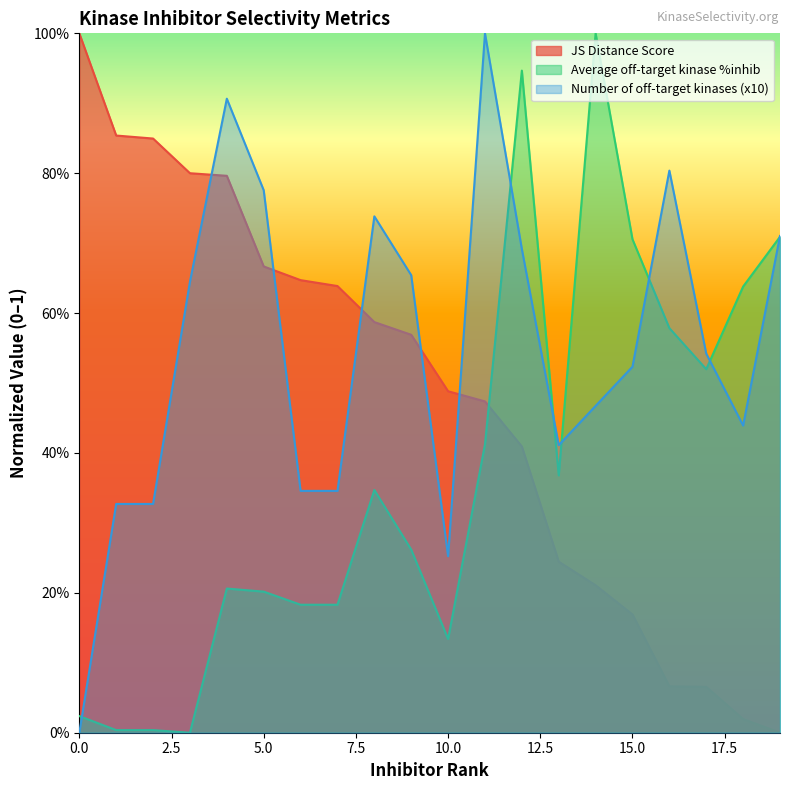

How many values in Average off-target kinase %inhib are above zero?

19